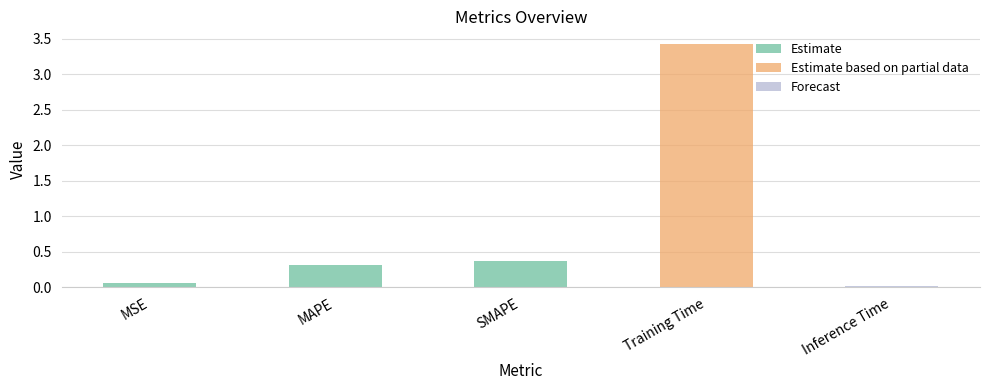

Which has a higher value, Training Time or Inference Time?

Training Time